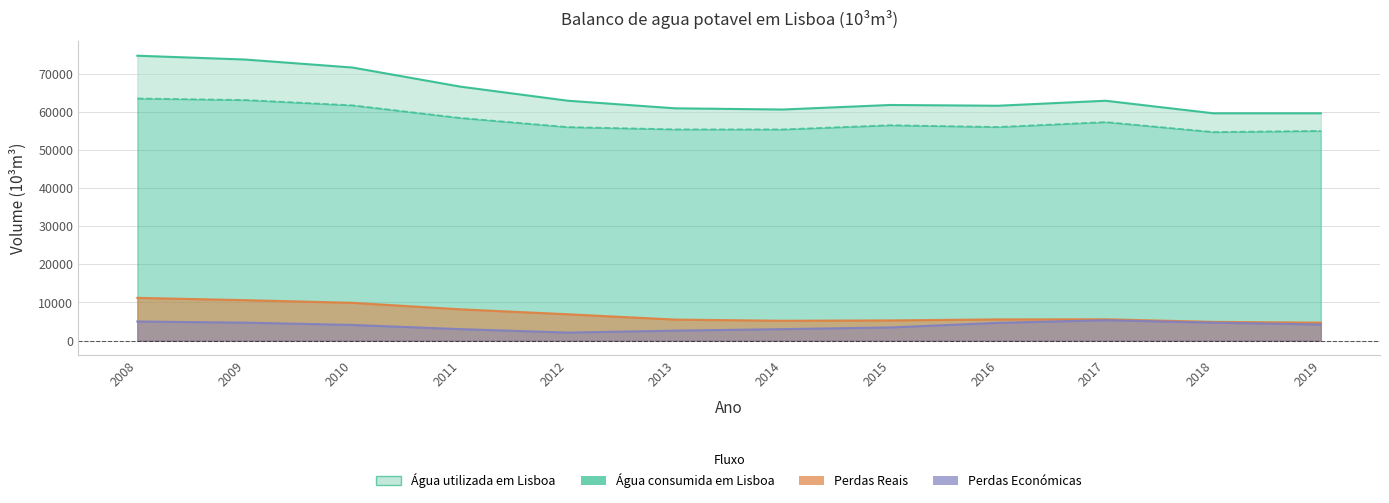

List the labels in order of Perdas Reais value, smallest first.

2019, 2018, 2014, 2015, 2013, 2016, 2017, 2012, 2011, 2010, 2009, 2008